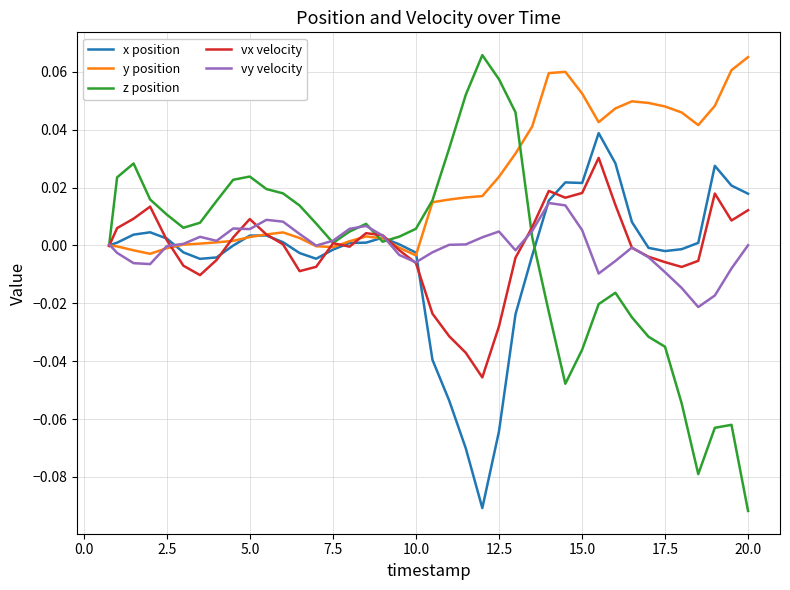

What are all the series names shown in the legend?

x position, y position, z position, vx velocity, vy velocity